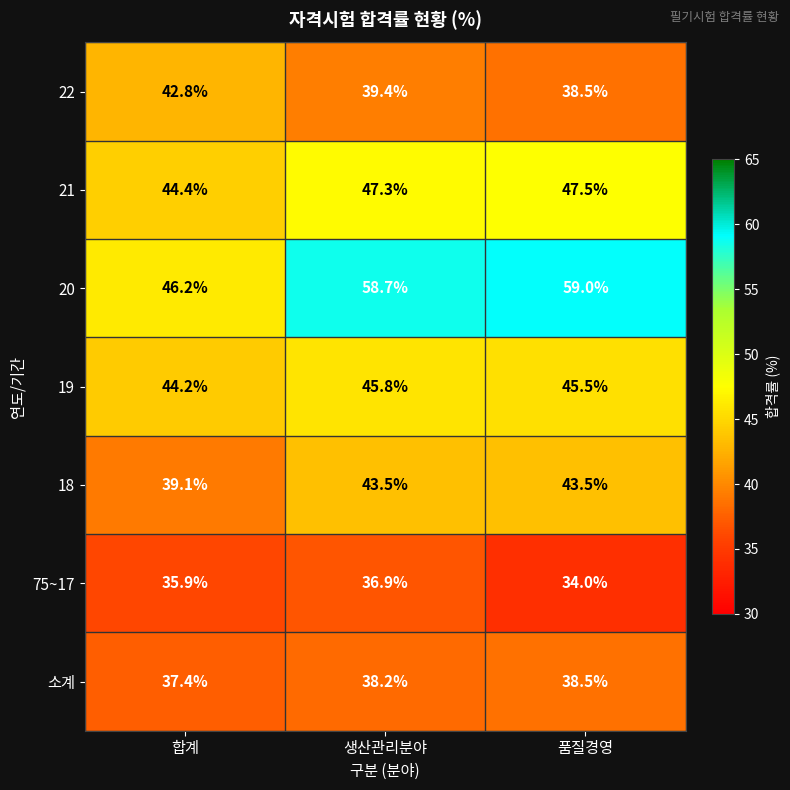

The value of 소계 at 품질경영 is 38.5. True or false?

True